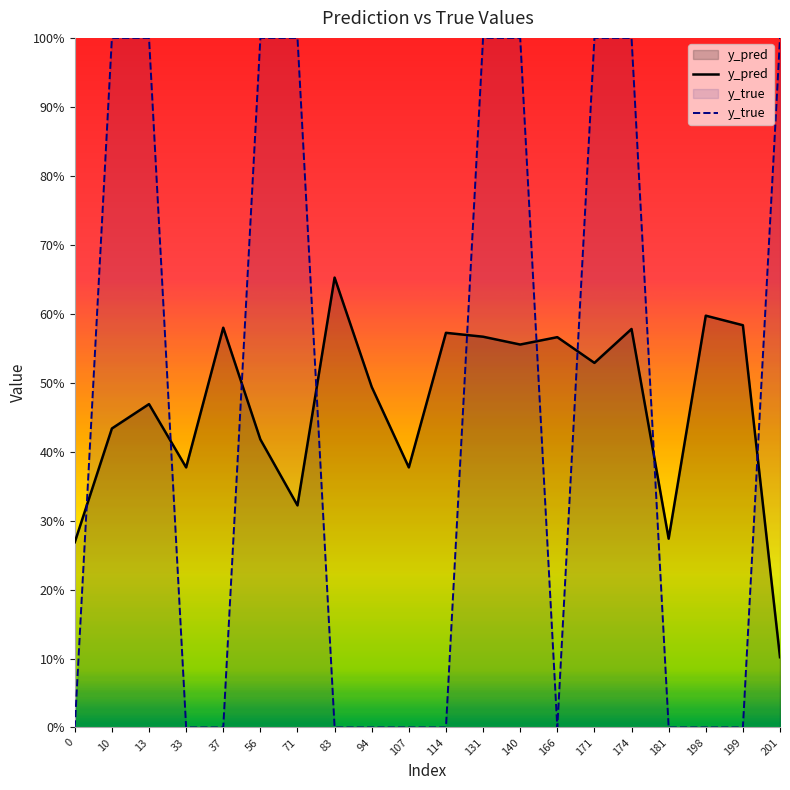

Reading right to left, extract all data points from this chart.

y_pred: 0.1	0.6	0.6	0.3	0.6	0.5	0.6	0.6	0.6	0.6	0.4	0.5	0.7	0.3	0.4	0.6	0.4	0.5	0.4	0.3
y_true: 1.0	0.0	0.0	0.0	1.0	1.0	0.0	1.0	1.0	0.0	0.0	0.0	0.0	1.0	1.0	0.0	0.0	1.0	1.0	0.0